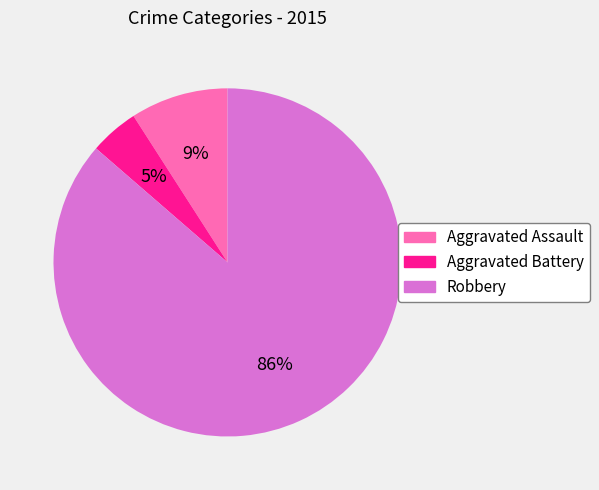

Which category accounts for the majority?

Robbery